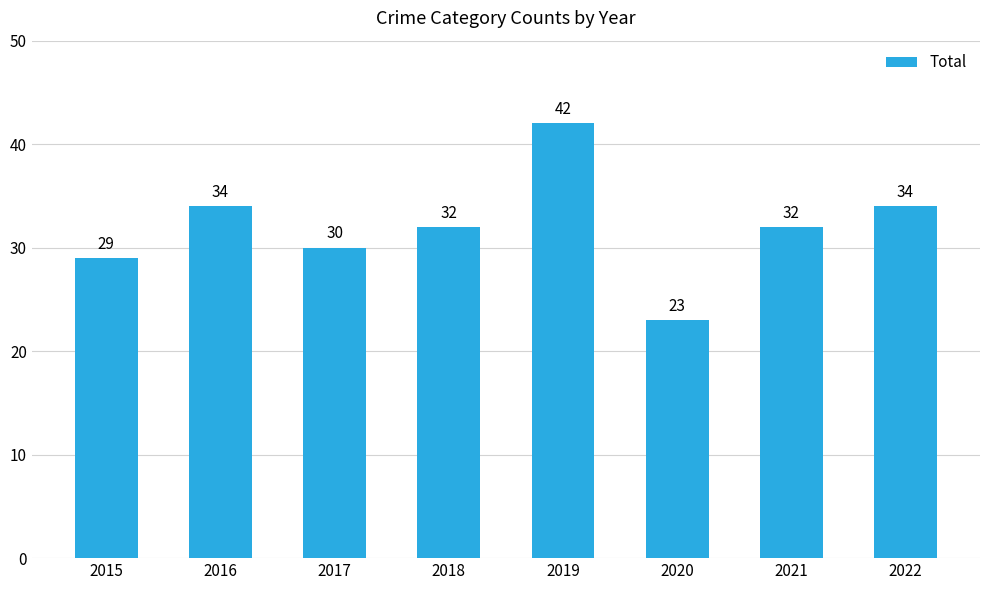

What is the change in value from 2015 to 2016?

+5